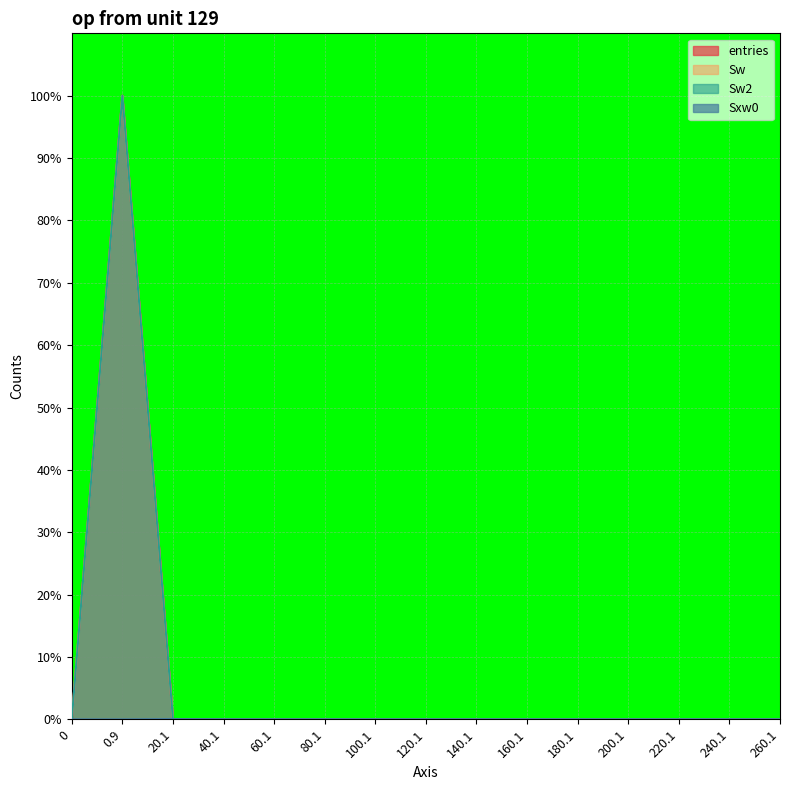

Reading right to left, list all the values displayed in this chart.

entries: 260.1=0.0	240.1=0.0	220.1=0.0	200.1=0.0	180.1=0.0	160.1=0.0	140.1=0.0	120.1=0.0	100.1=0.0	80.1=0.0	60.1=0.0	40.1=0.0	20.1=0.0	0.9=100.0	0=0.0
Sw: 260.1=0.0	240.1=0.0	220.1=0.0	200.1=0.0	180.1=0.0	160.1=0.0	140.1=0.0	120.1=0.0	100.1=0.0	80.1=0.0	60.1=0.0	40.1=0.0	20.1=0.0	0.9=100.0	0=0.0
Sw2: 260.1=0.0	240.1=0.0	220.1=0.0	200.1=0.0	180.1=0.0	160.1=0.0	140.1=0.0	120.1=0.0	100.1=0.0	80.1=0.0	60.1=0.0	40.1=0.0	20.1=0.0	0.9=100.0	0=0.0
Sxw0: 260.1=0.0	240.1=0.0	220.1=0.0	200.1=0.0	180.1=0.0	160.1=0.0	140.1=0.0	120.1=0.0	100.1=0.0	80.1=0.0	60.1=0.0	40.1=0.0	20.1=0.1	0.9=0.0	0=0.0